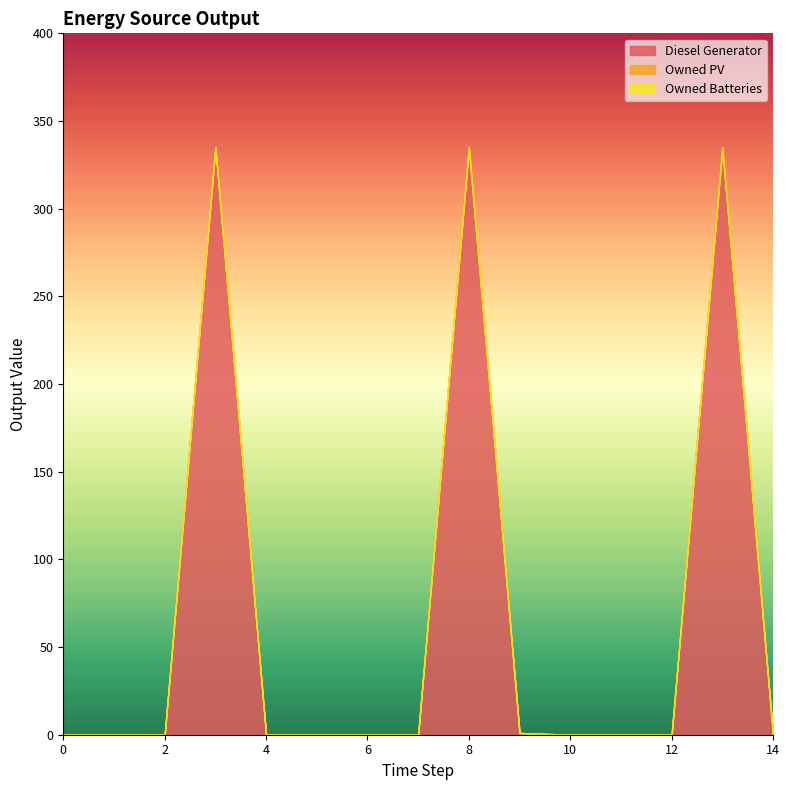

Between 9 and 12, which is larger?

9